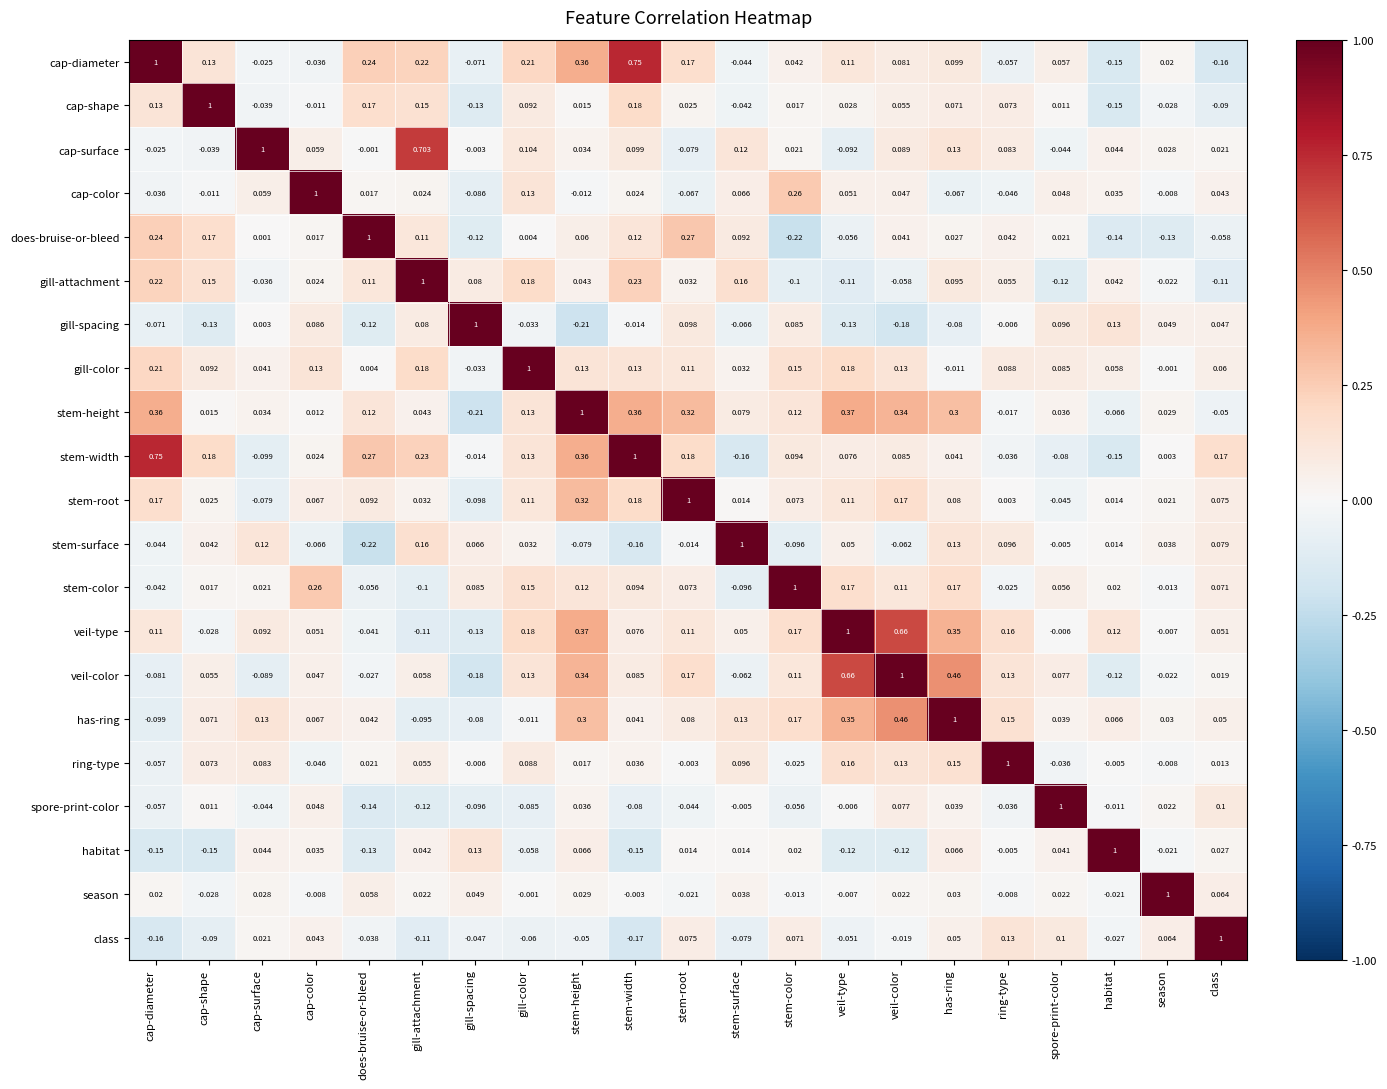

At class, list the series in order from smallest to largest.

cap-diameter, gill-attachment, cap-shape, does-bruise-or-bleed, stem-height, ring-type, veil-color, cap-surface, habitat, cap-color, gill-spacing, has-ring, veil-type, gill-color, season, stem-color, stem-root, stem-surface, spore-print-color, stem-width, class